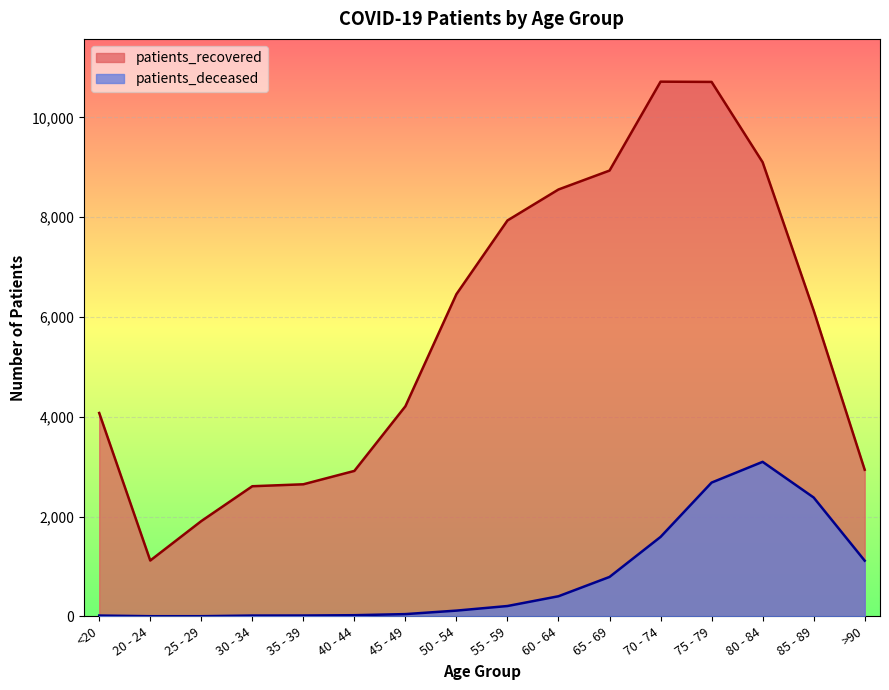

What is the lowest value of the patients_deceased series?

3